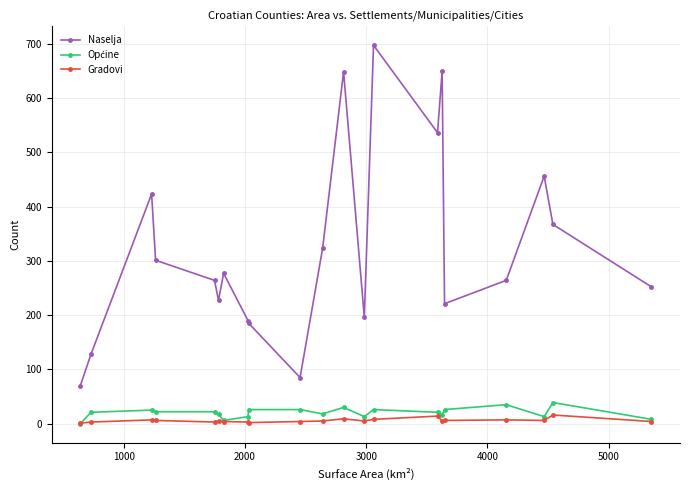

True or false: Gradovi has more than 0 points higher than both neighbors.

True